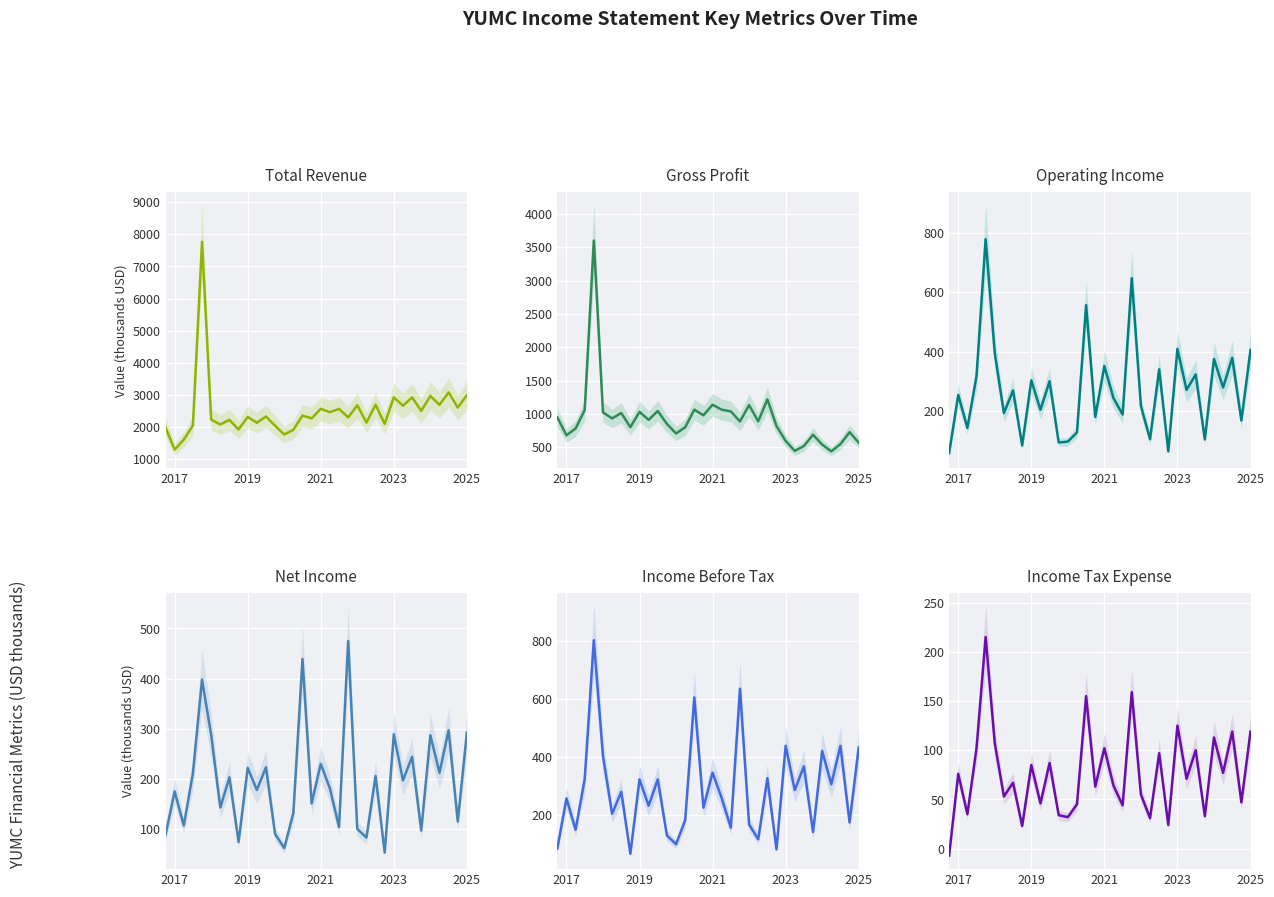

At which category does the chart reach its minimum across all series?

2017